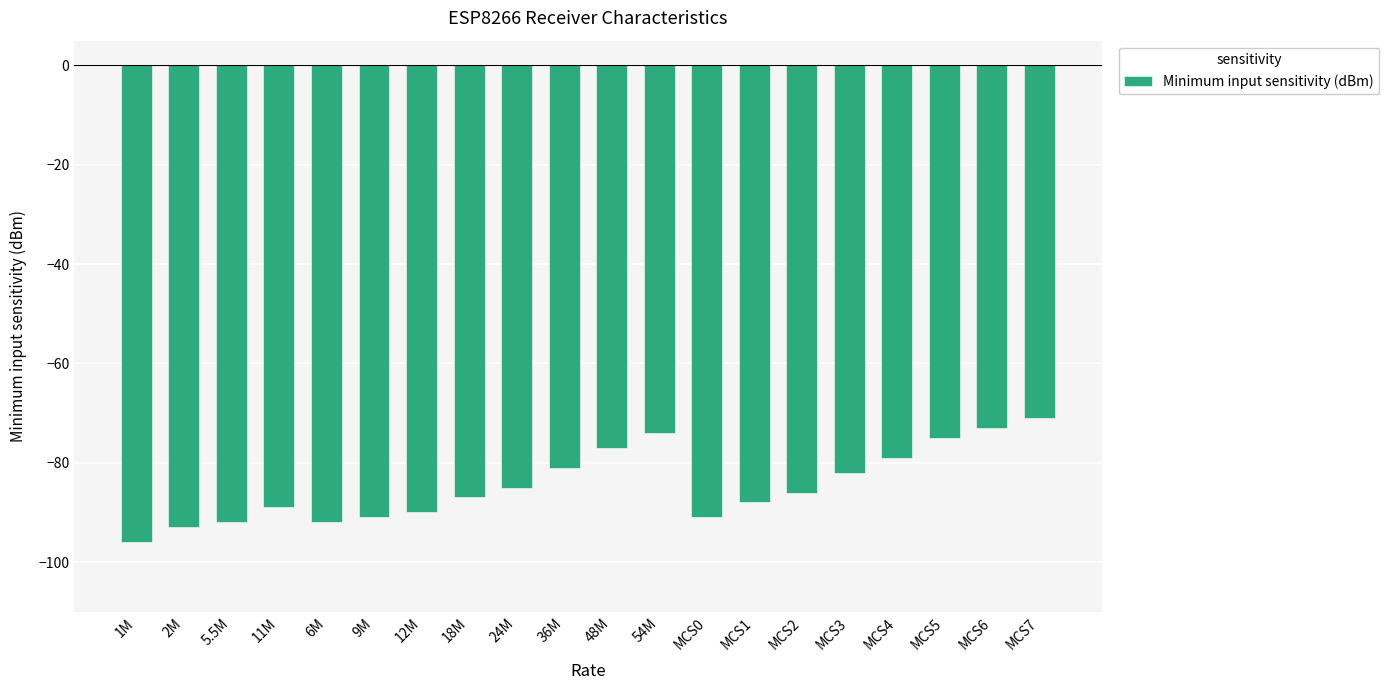

What is the change in value from 12M to 36M?

+9